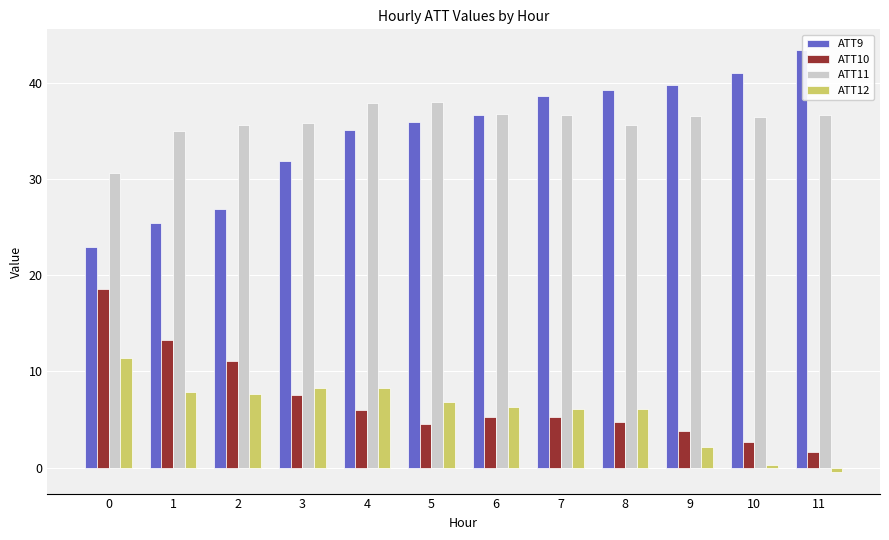

How many positive values does the ATT12 series have?

11